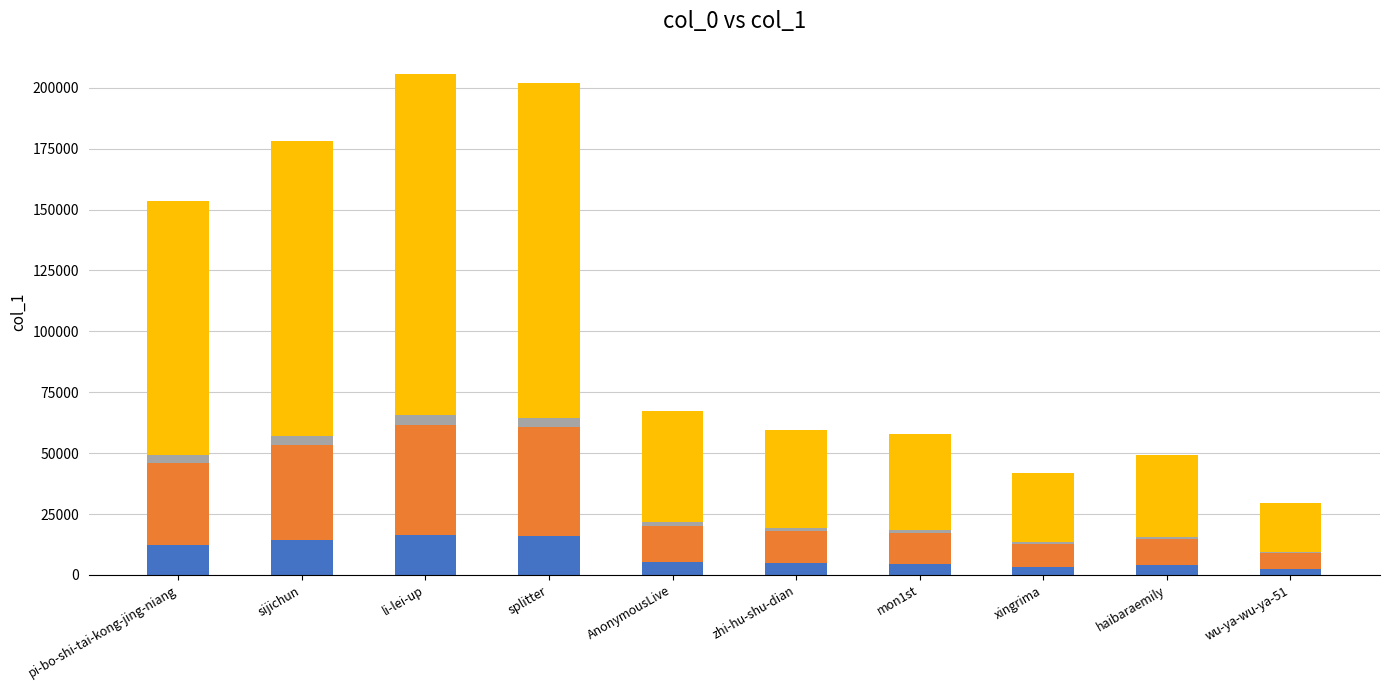

The canceled series shows 16149.6 at splitter. True or false?

True